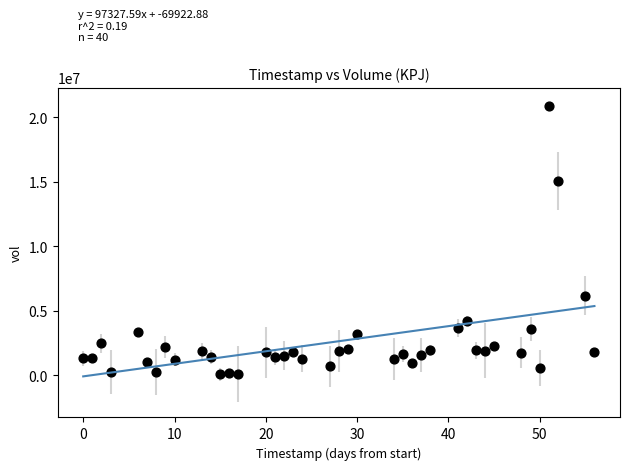

What Y value in the scatter plot is closest to 10491486?

6172741